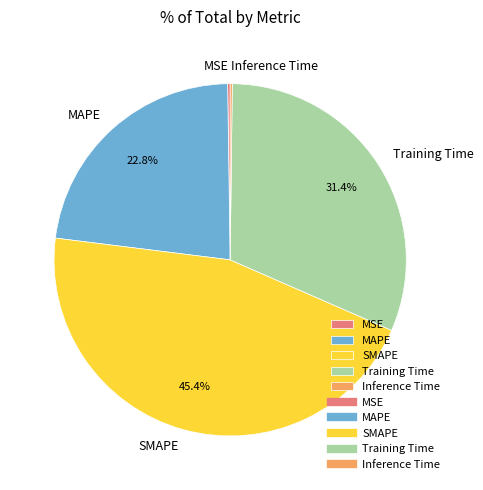

What percentage do Training Time and MAPE together represent?

54.2%